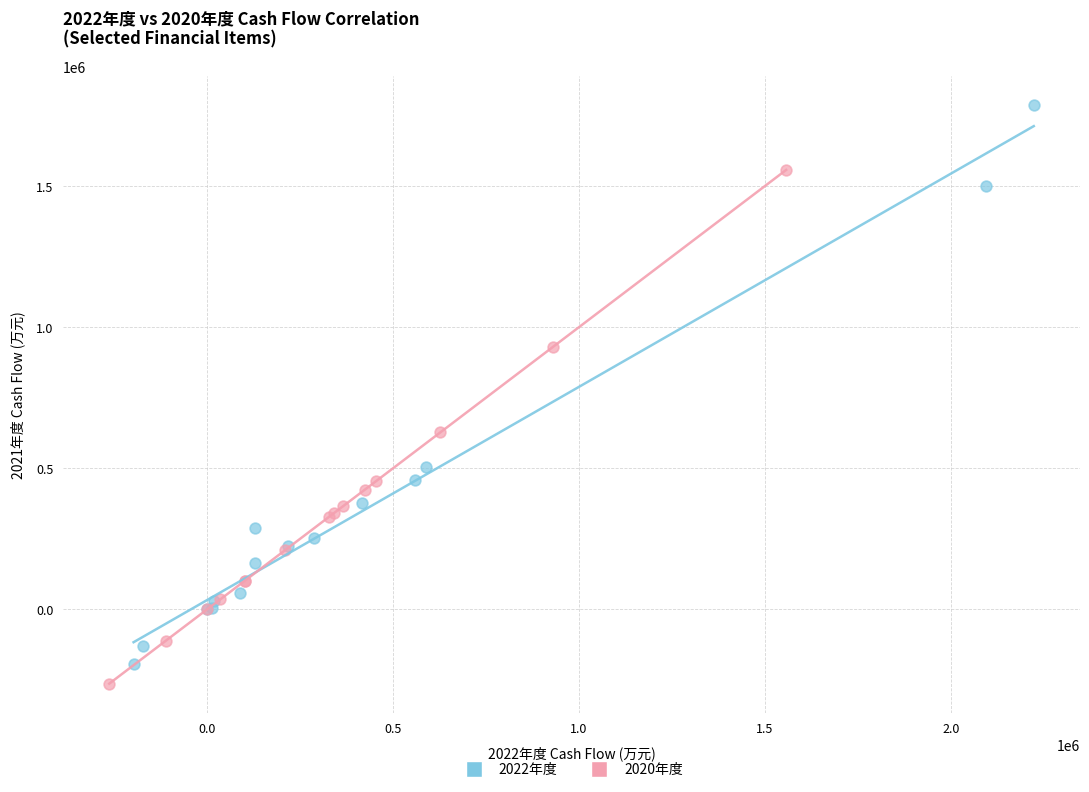

Which series reaches the minimum Y coordinate?

2020年度